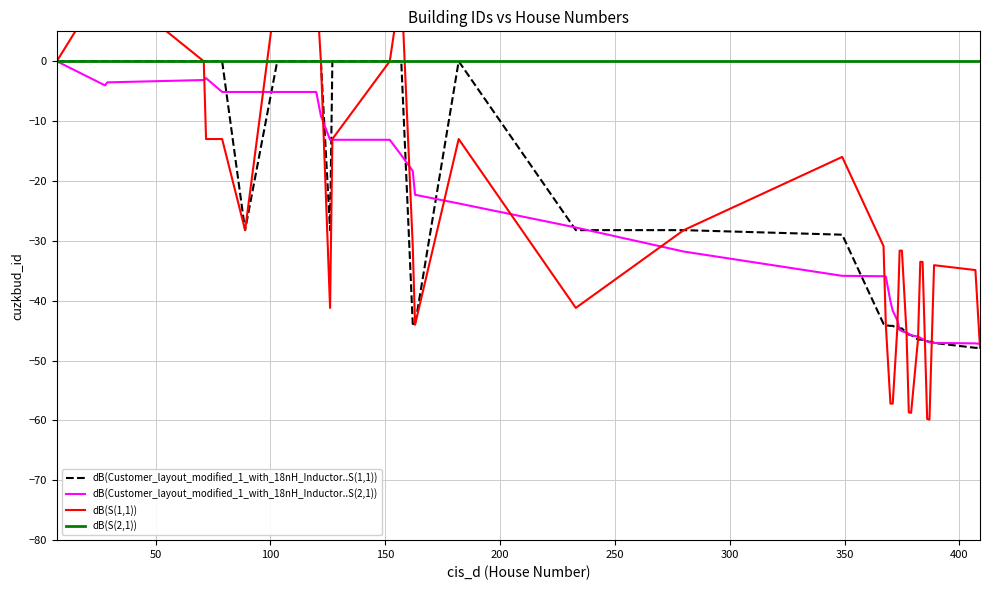

What is the difference between the maximum and minimum values?

47.2